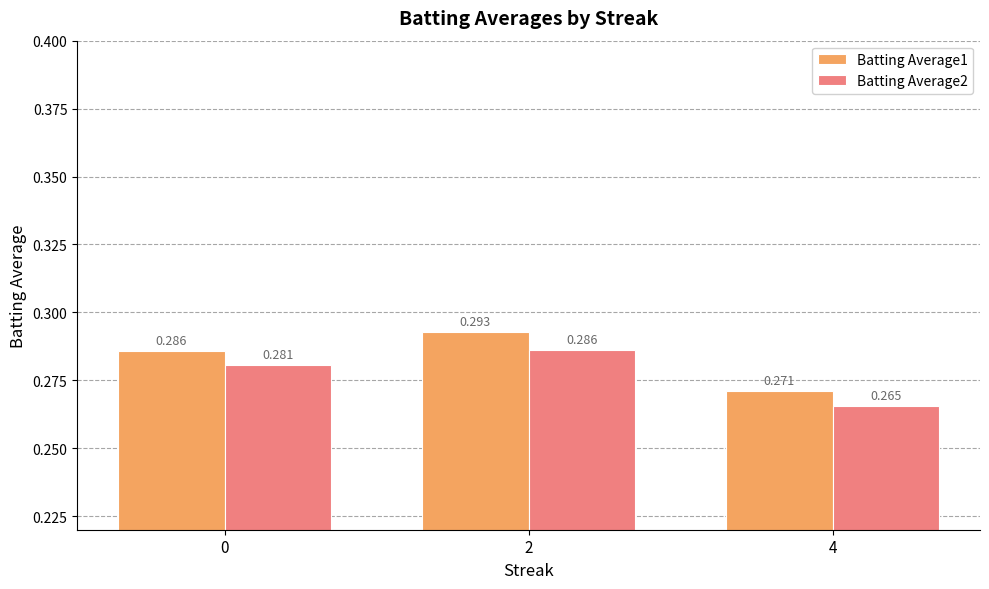

What are all the series names shown in the legend?

Batting Average1, Batting Average2